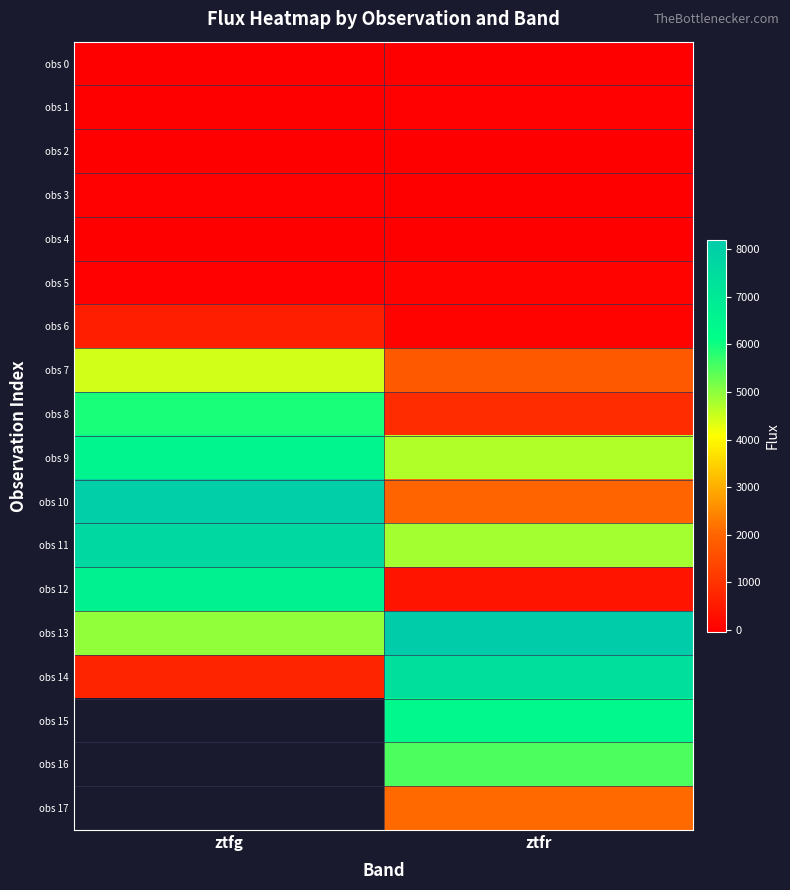

Is the value of obs 14 at ztfg greater than the value of obs 16 at ztfg?

No